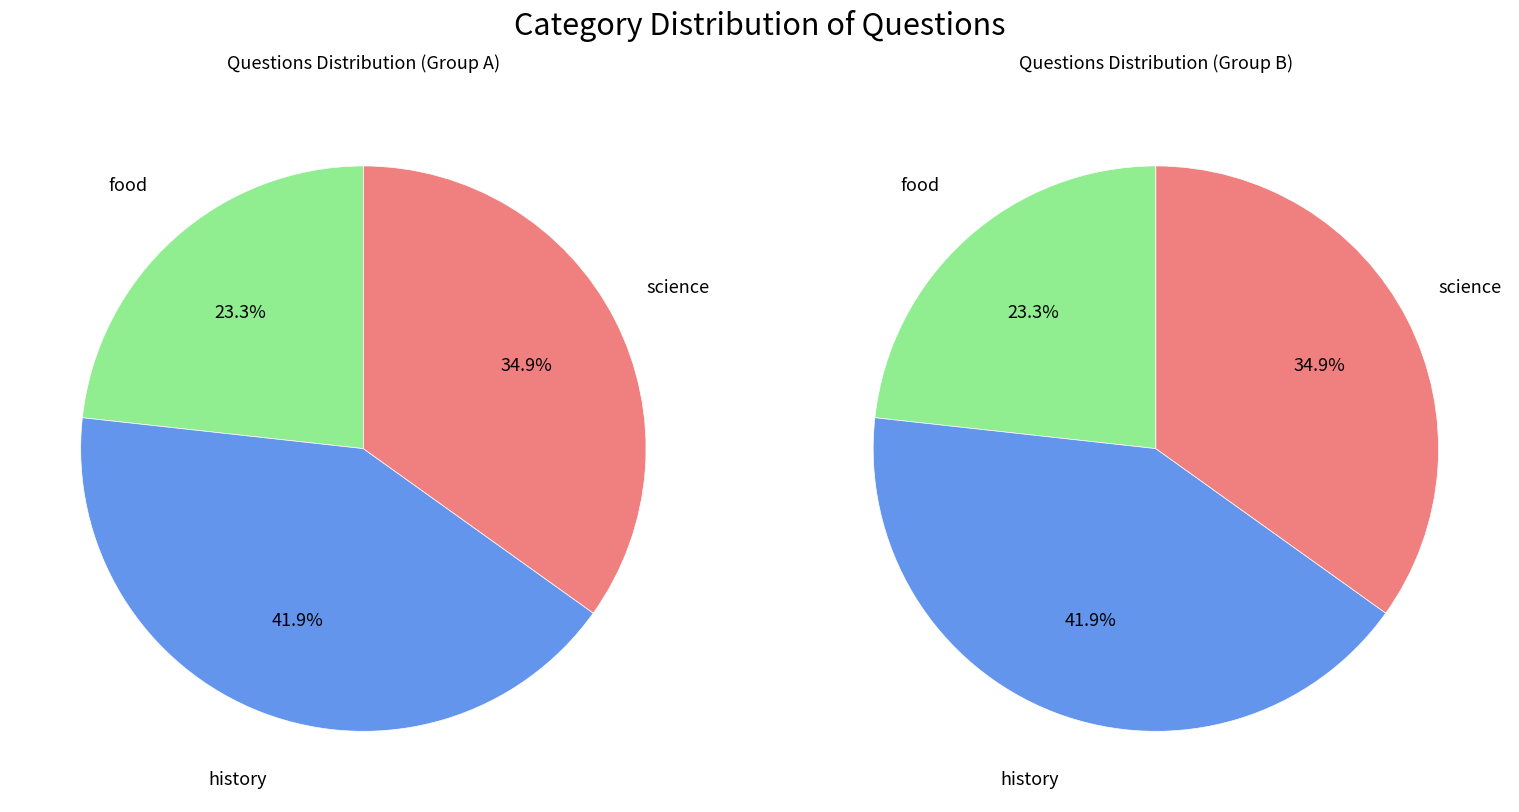

Is it true that food is 23% of the pie?

True